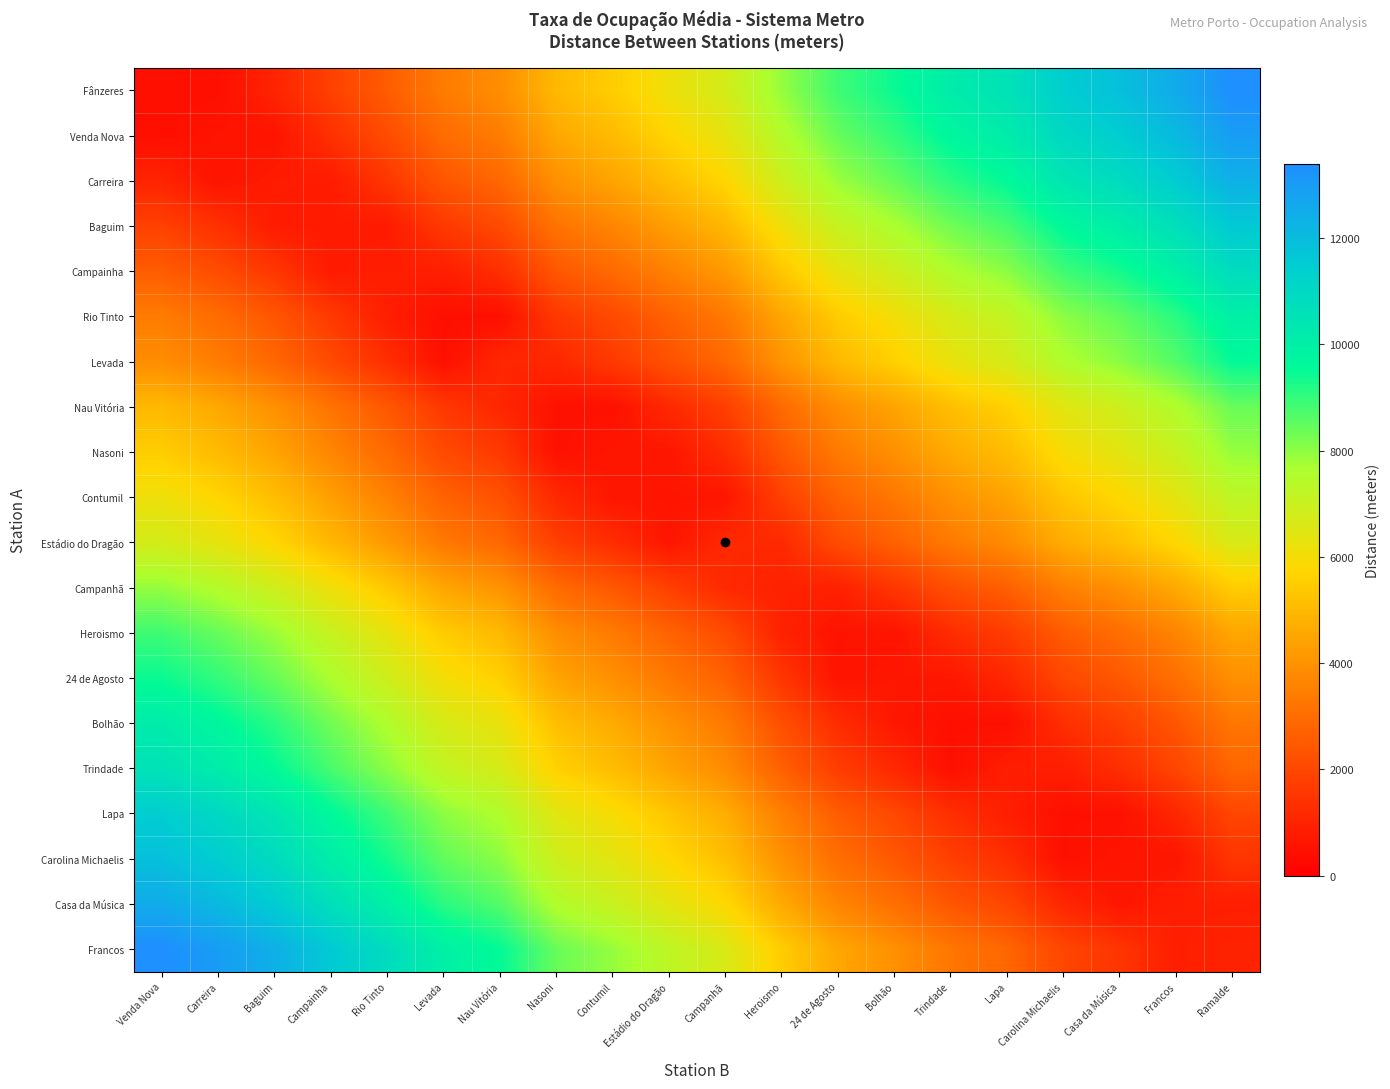

How many distinct data groups are displayed?

20